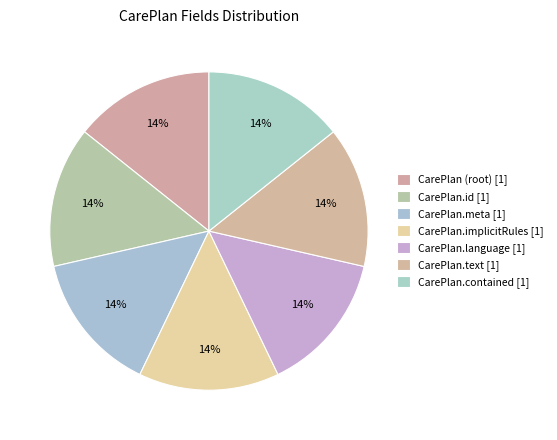

What is the smallest slice in the pie chart?

CarePlan